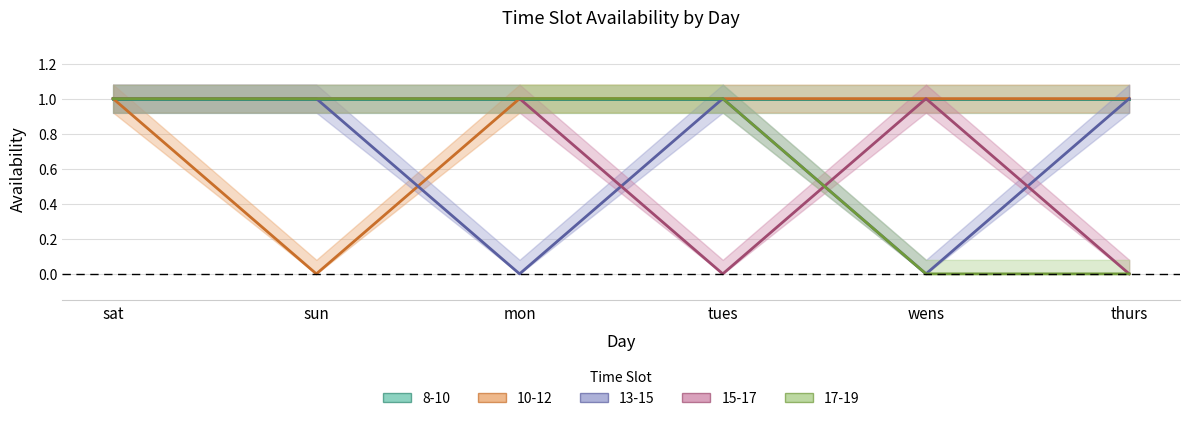

How many values in 10-12 are above zero?

5